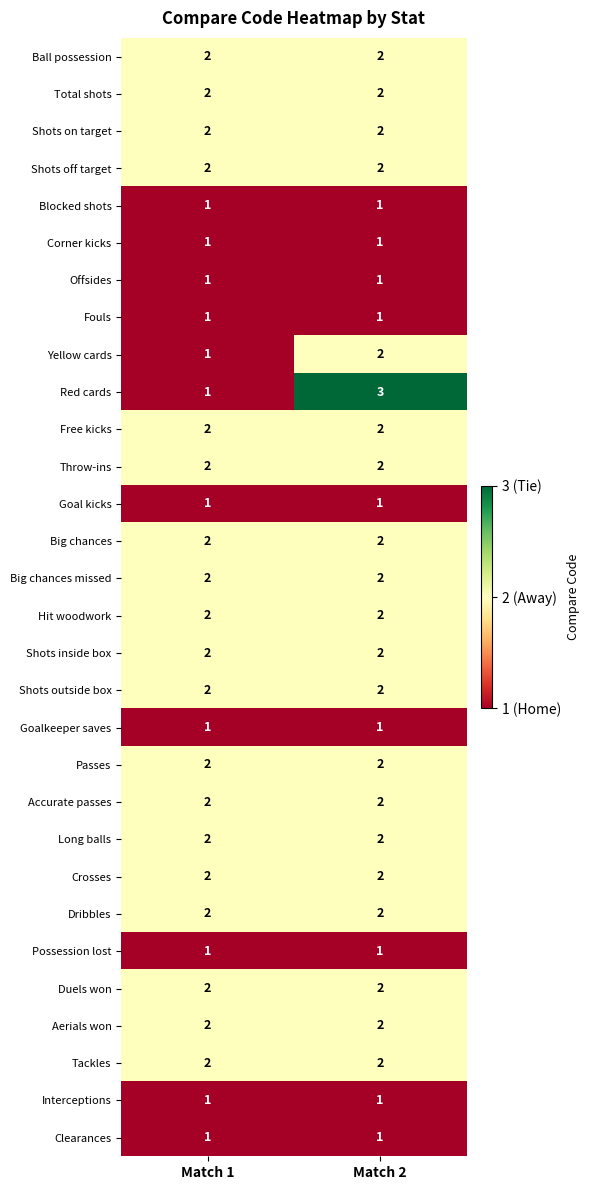

At which category is the sum across all series the highest?

Match 2